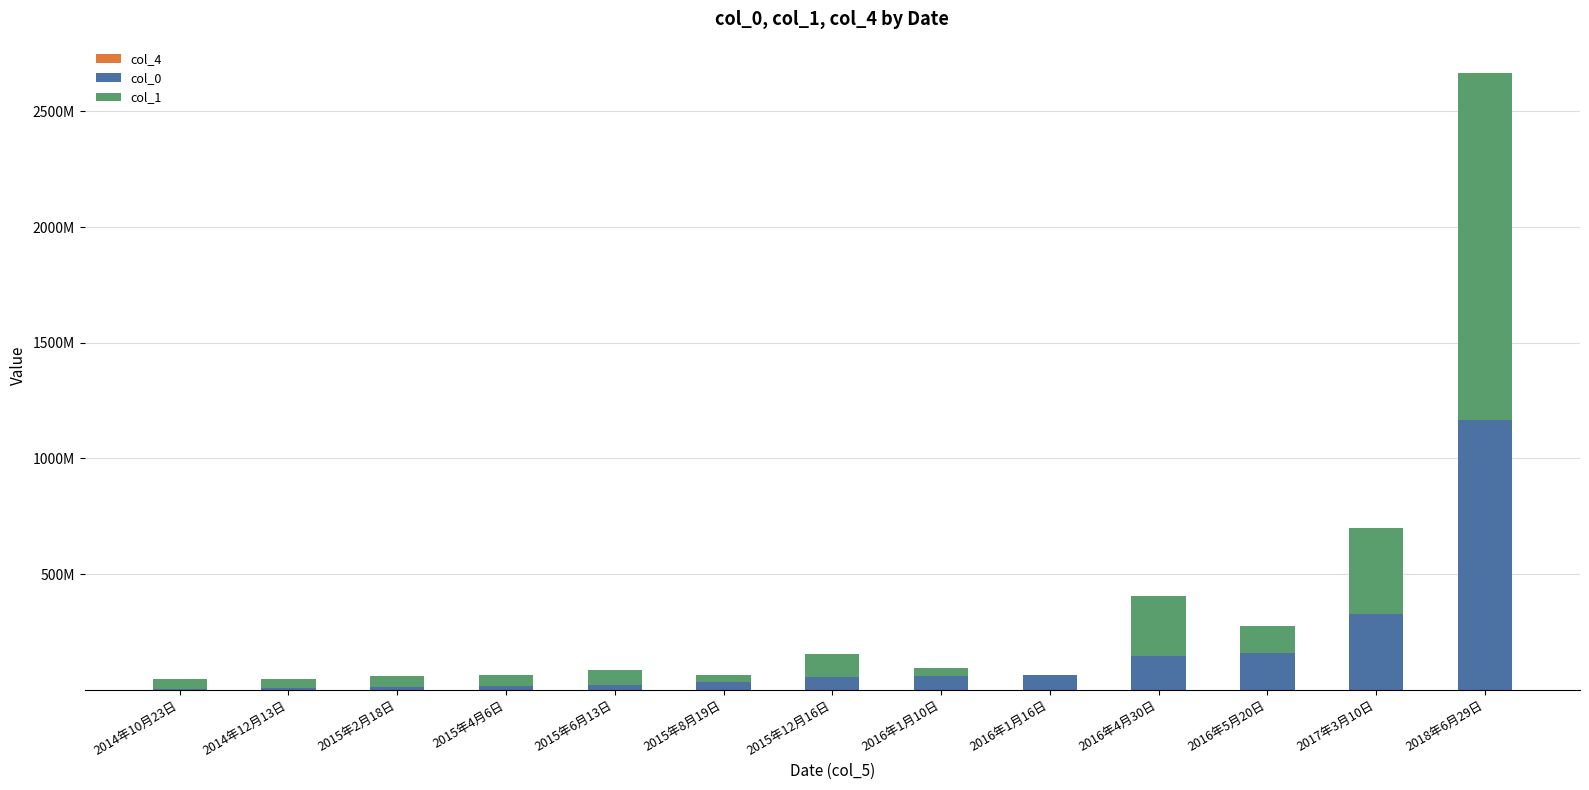

Which series changed the most between 2015年2月18日 and 2015年4月6日?

col_0